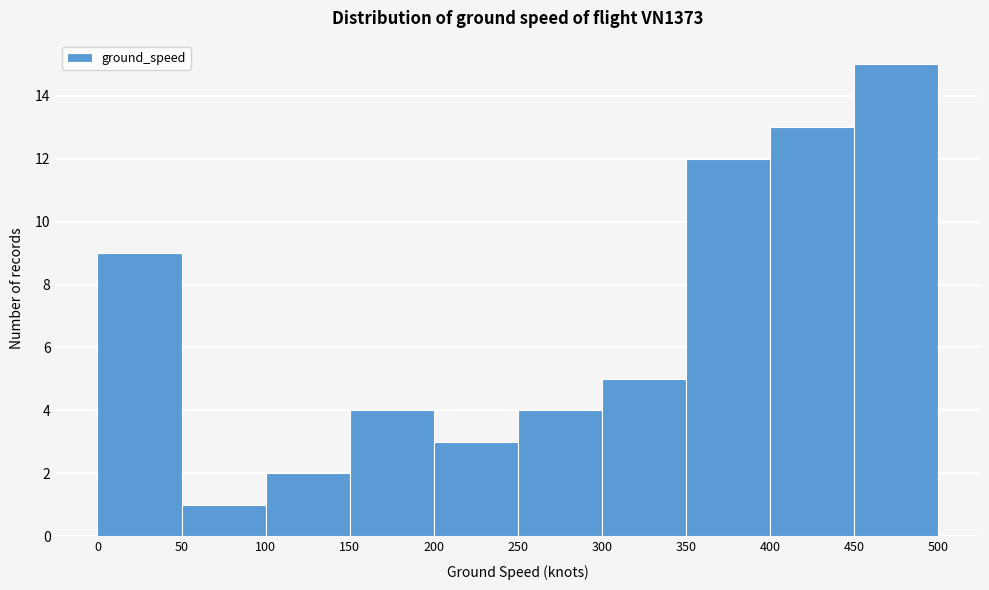

Reading left to right, list every bar in this chart as the range it spans on the x-axis followed by its height. The values are not printed on the chart, so give them approximately, as read against the axis.

0 to 50: 9
50 to 100: 1
100 to 150: 2
150 to 200: 4
200 to 250: 3
250 to 300: 4
300 to 350: 5
350 to 400: 12
400 to 450: 13
450 to 500: 15